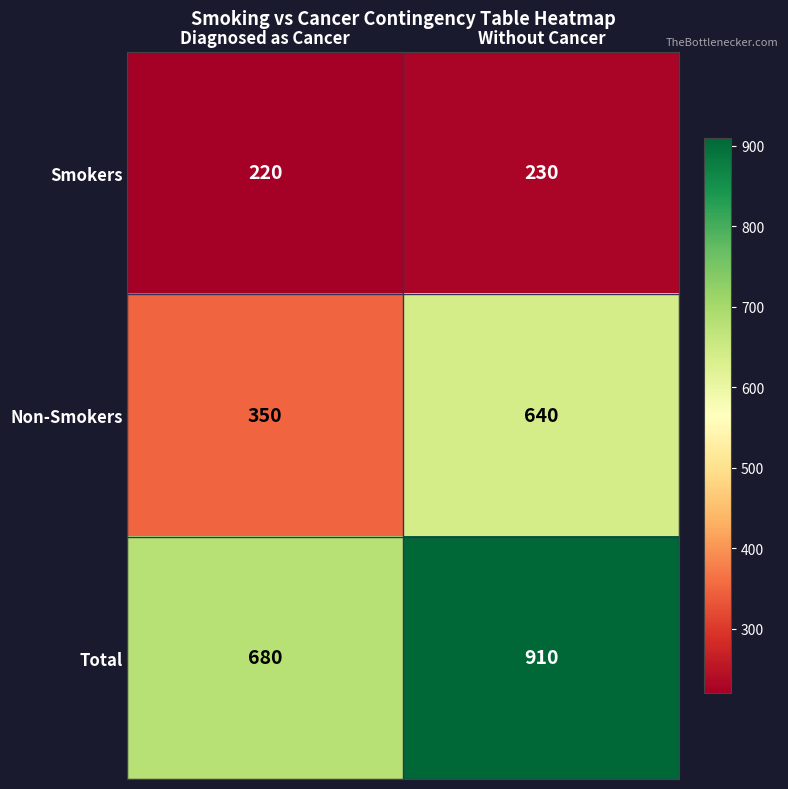

At how many categories does at least one series exceed 294?

2